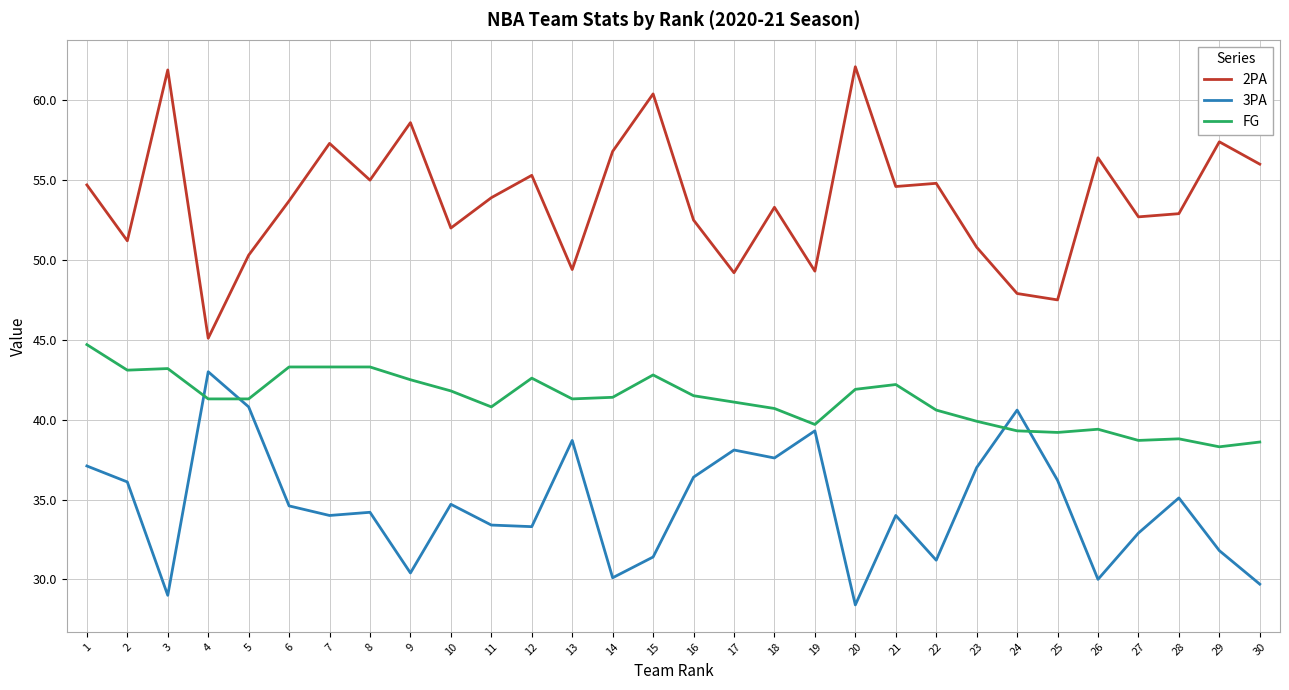

How many categories are shown in the chart?

30